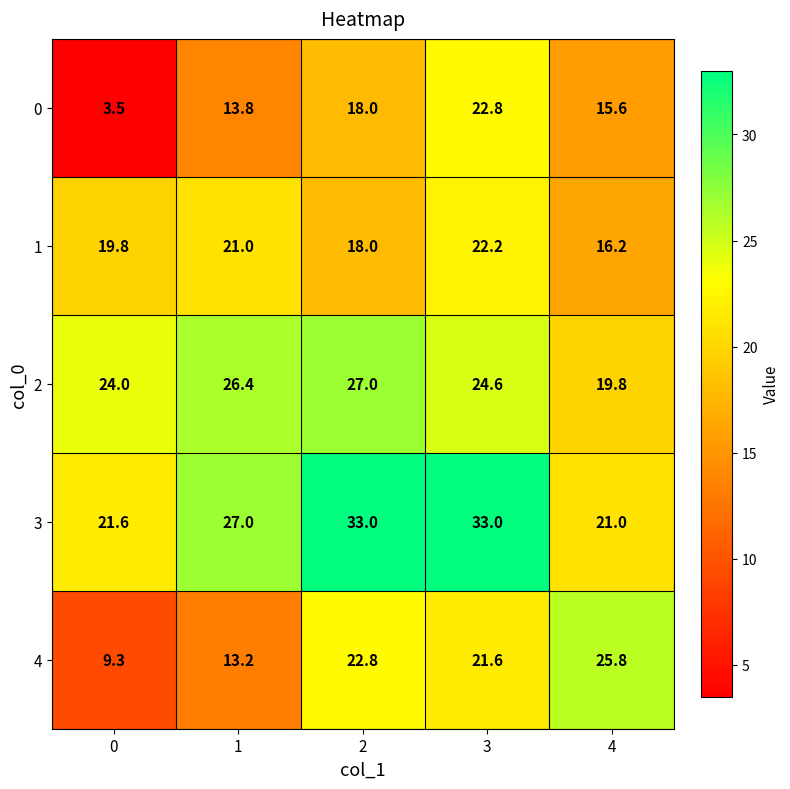

Reading left to right, what are all the values shown in this chart?

0: 0=3.5	1=13.8	2=18.0	3=22.8	4=15.6
1: 0=19.8	1=21.0	2=18.0	3=22.2	4=16.2
2: 0=24.0	1=26.4	2=27.0	3=24.6	4=19.8
3: 0=21.6	1=27.0	2=33.0	3=33.0	4=21.0
4: 0=9.3	1=13.2	2=22.8	3=21.6	4=25.8